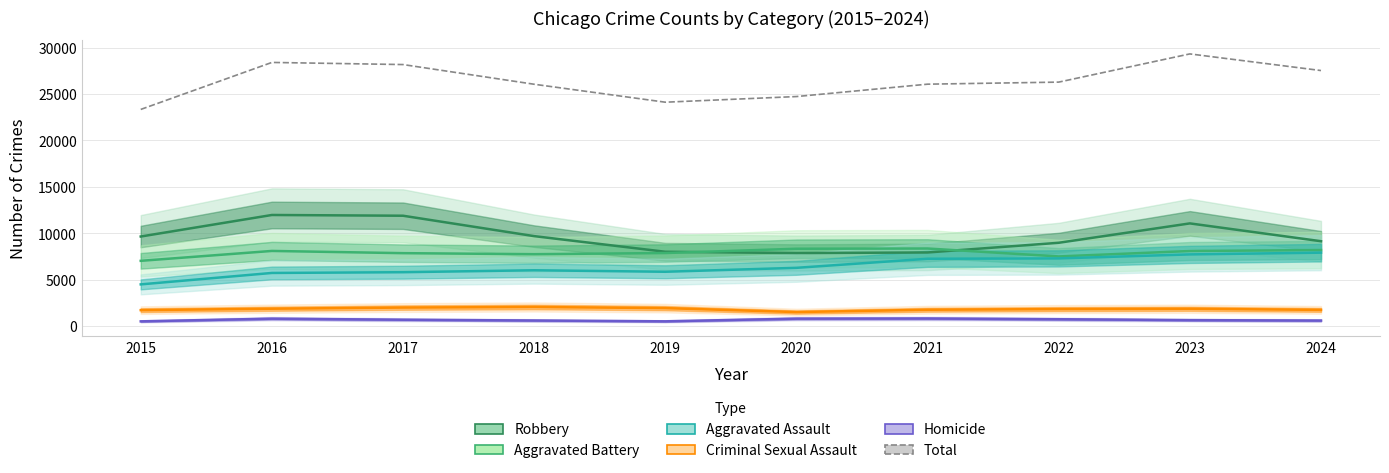

How many series are shown in this chart?

6